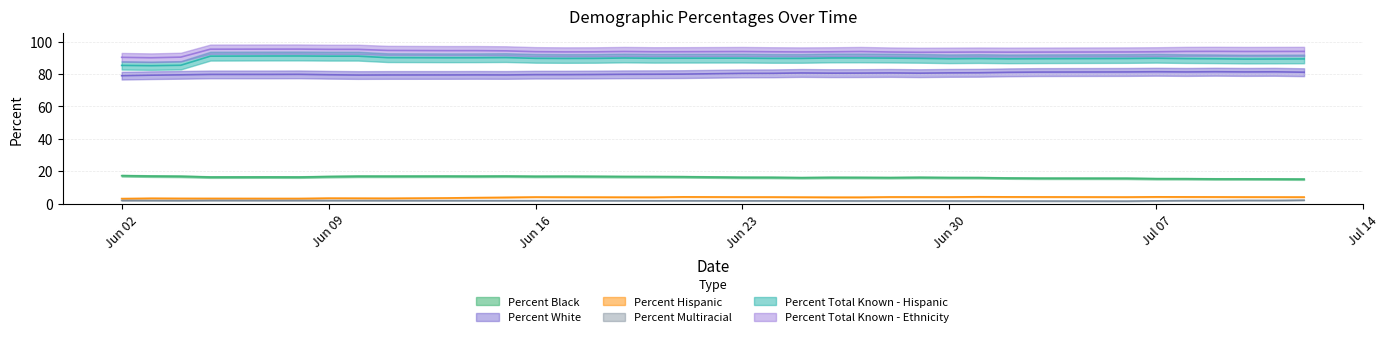

Is it true that Percent Multiracial equals 2.2 at 07/12/2020?

True